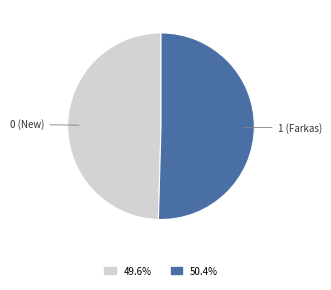

Does any single category account for the majority?

Yes